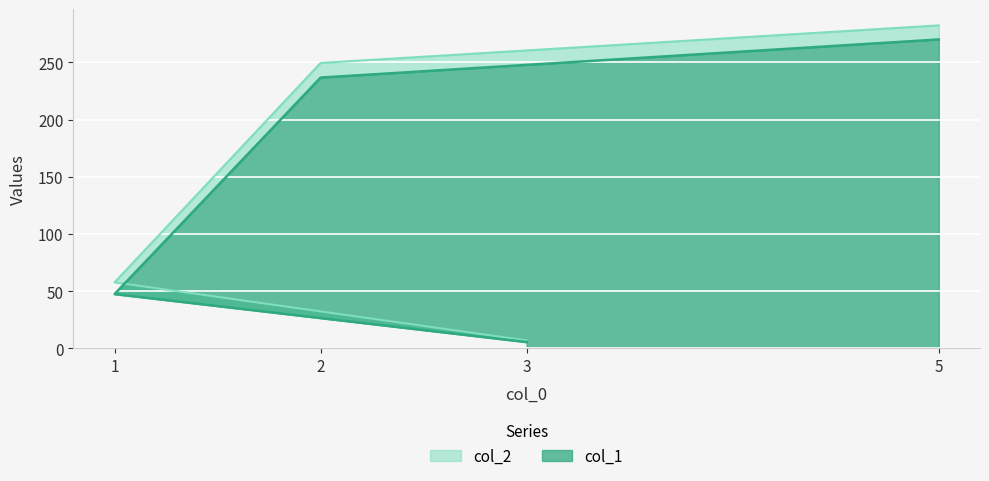

Which series changed the most between 1 and 5?

col_2